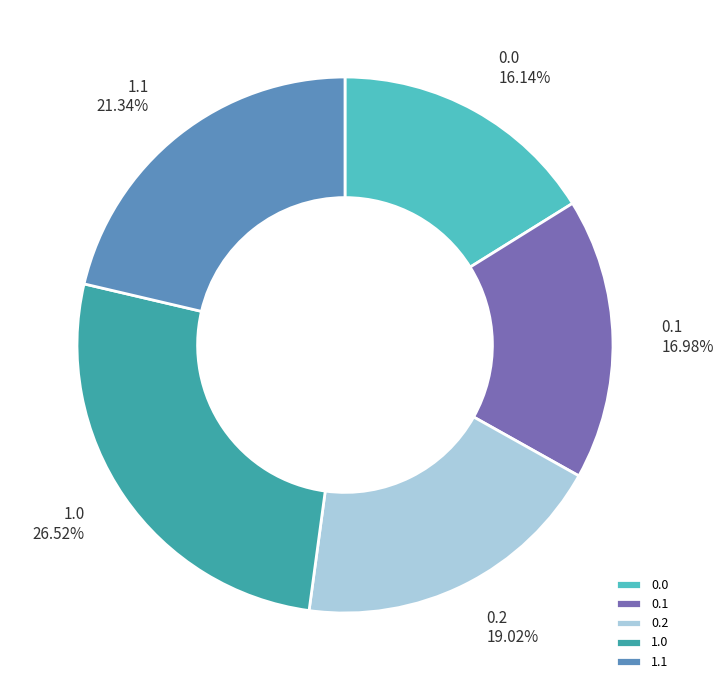

What is the largest slice in the pie chart?

1.0